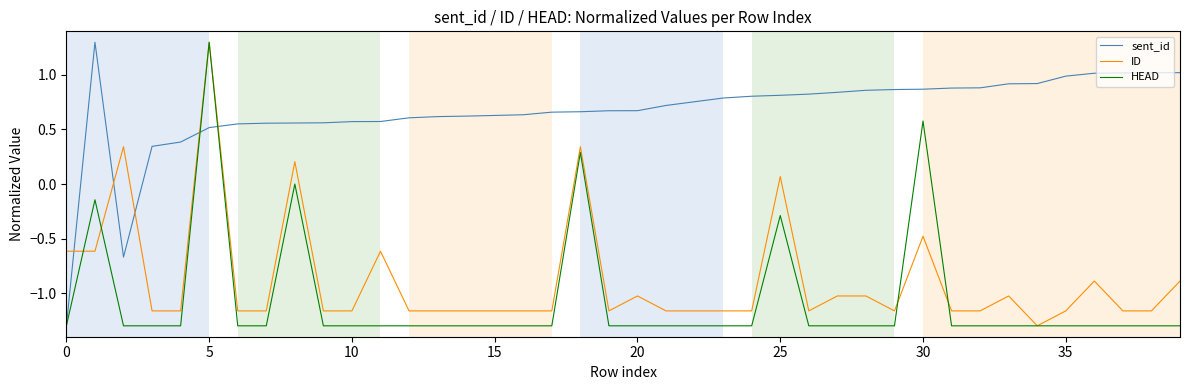

What is the maximum value shown in the chart?

1.3